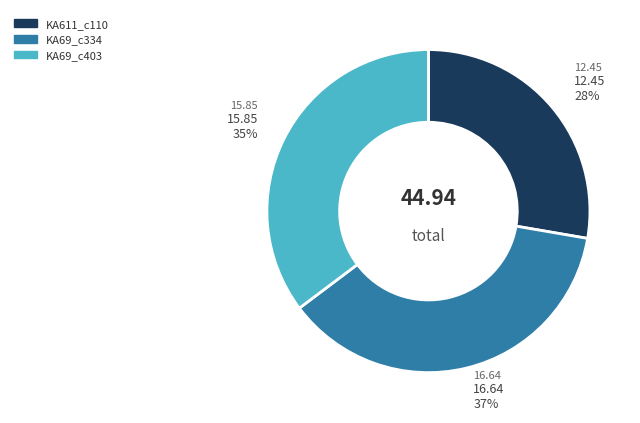

Is there a majority slice in this chart?

No